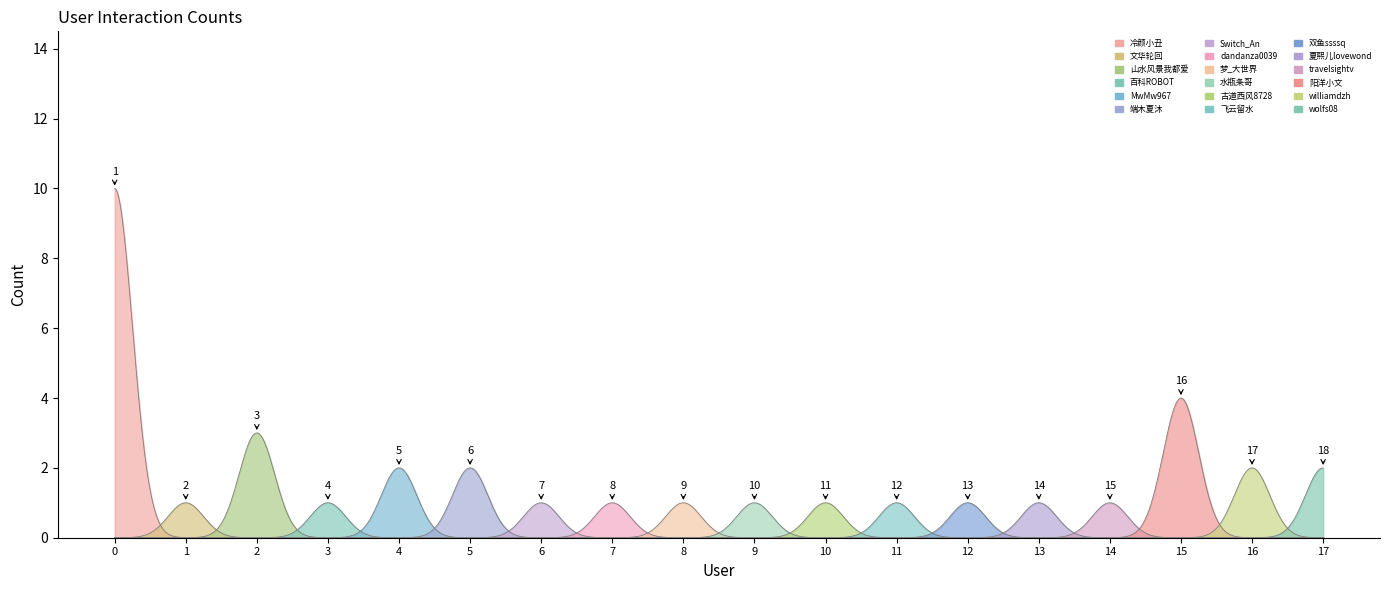

Which has a higher value, 阳洋小文 or travelsightv?

阳洋小文